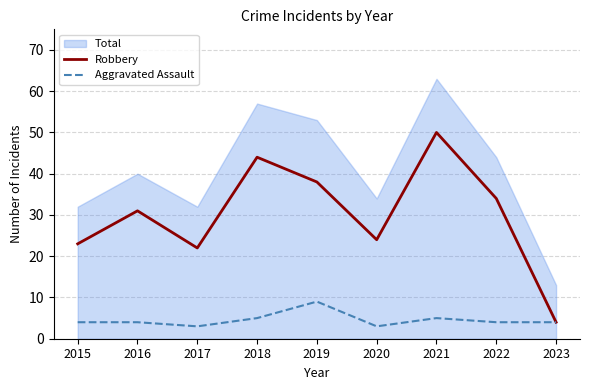

Between 2015 and 2021, which series saw the biggest shift?

Robbery